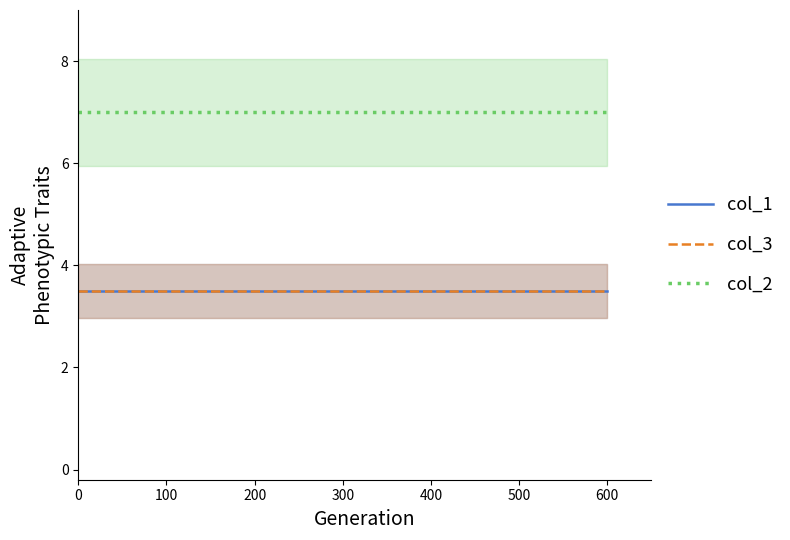

At how many categories does at least one series exceed 5?

3